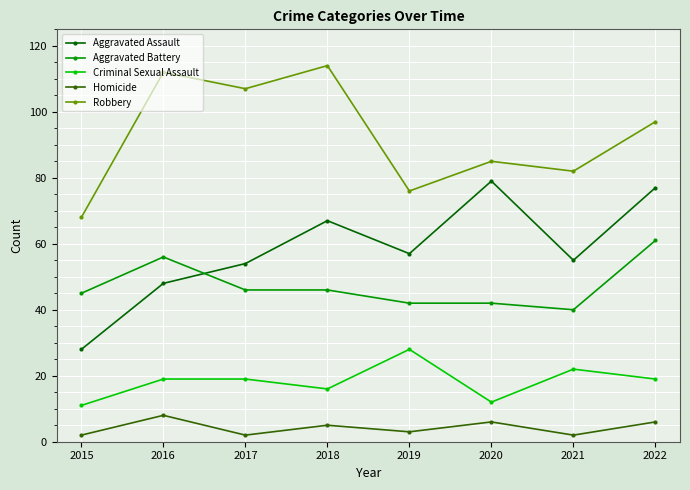

The value of Aggravated Battery at 2020 is 25. True or false?

False